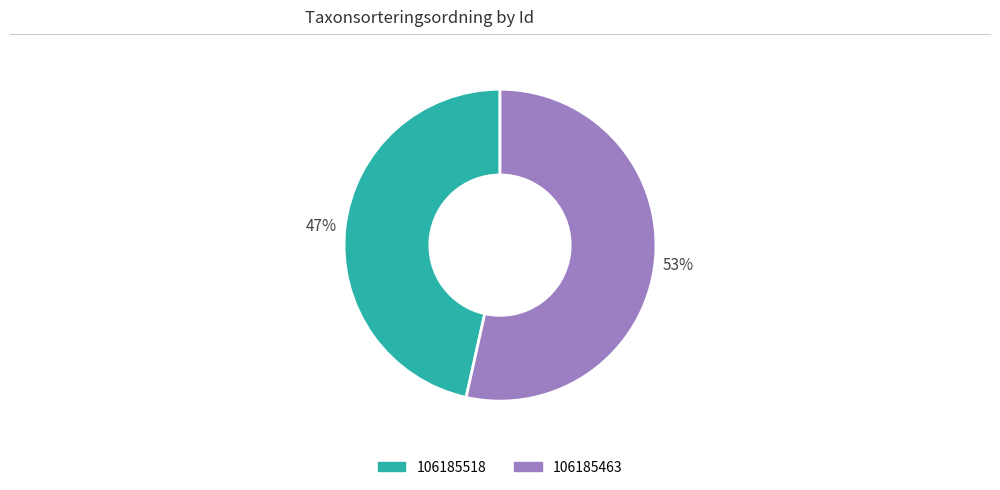

What is the ratio of the value at 106185463 to the value at 106185518?

1.1